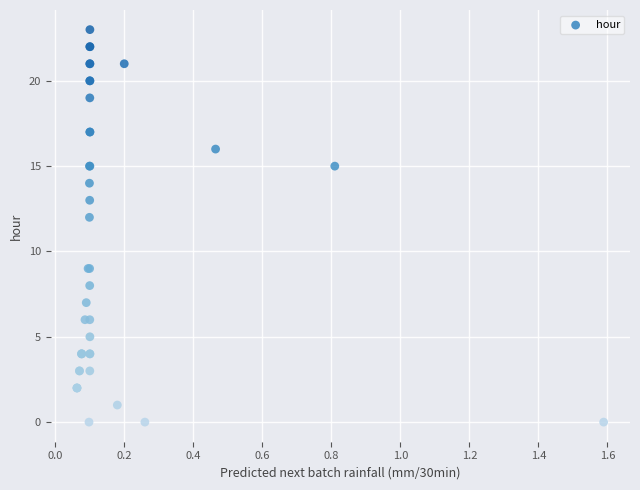

What Y value in the scatter plot is closest to 11?

12